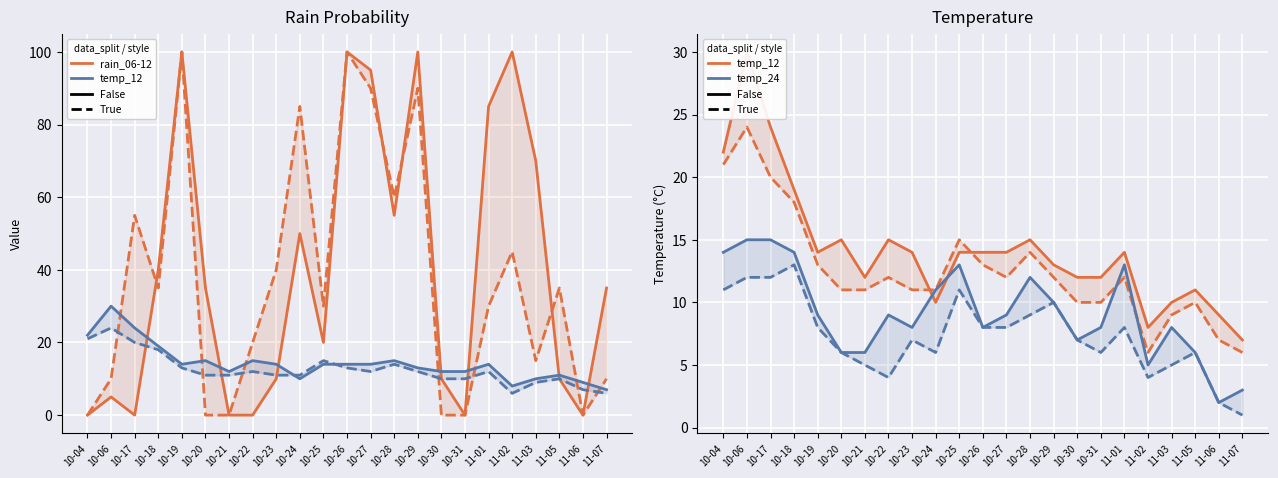

How many lines are shown in the chart?

6